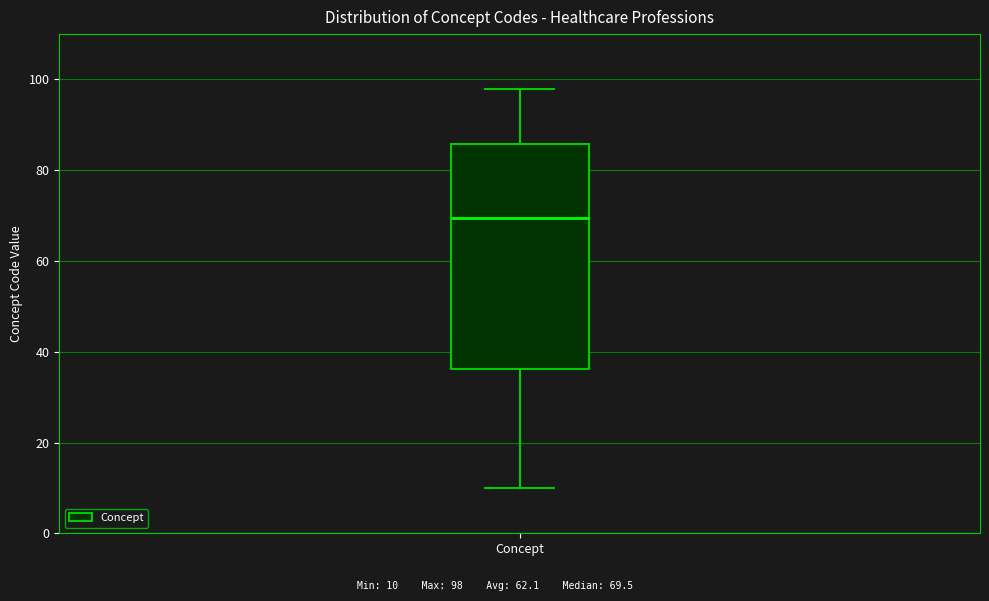

Where does the lower whisker of the box for Concept end on the y-axis? The values are not printed on the chart, so give them approximately, as read against the axis.

10